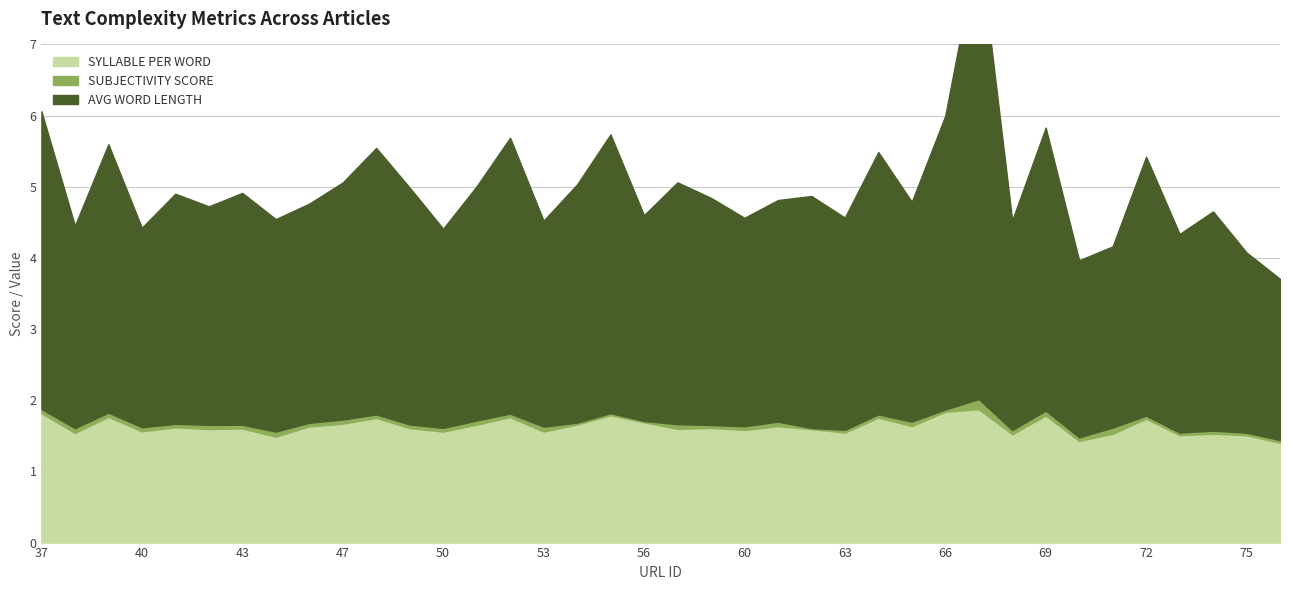

What is the maximum value shown in the chart?

6.4